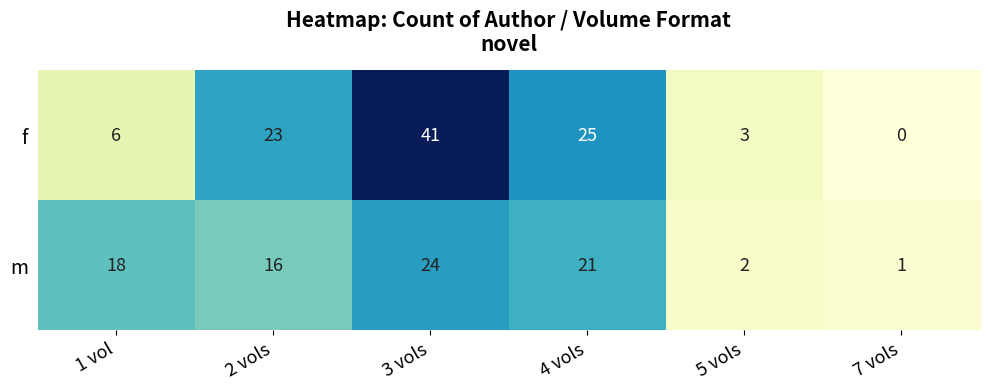

What is the difference between the maximum and second lowest values in the m series?

22